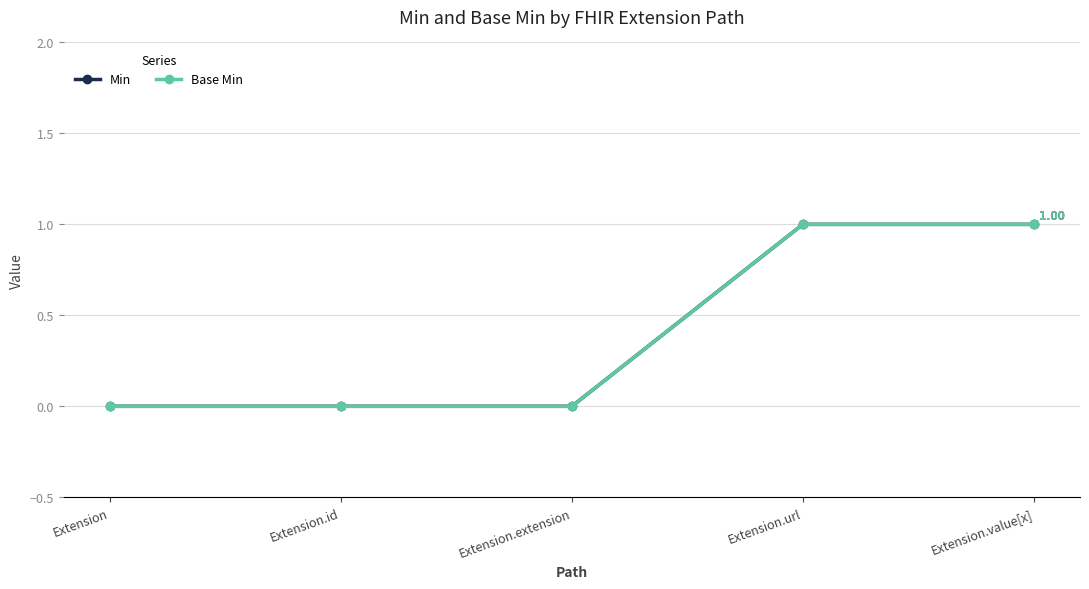

Which series has the largest range (max minus min)?

Min